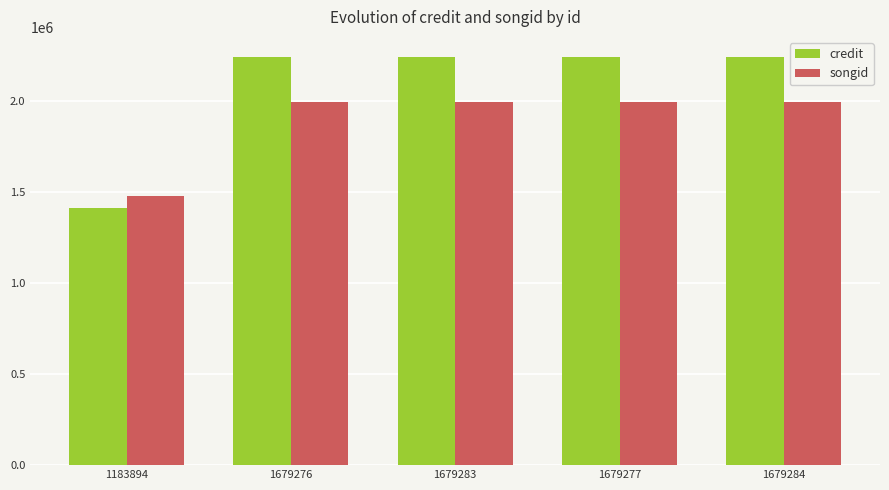

What is the lowest value of the songid series?

1475607